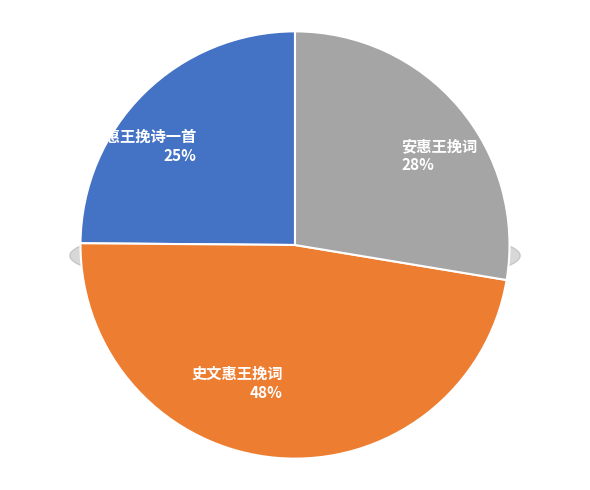

Is there any slice that represents more than half of the pie?

No